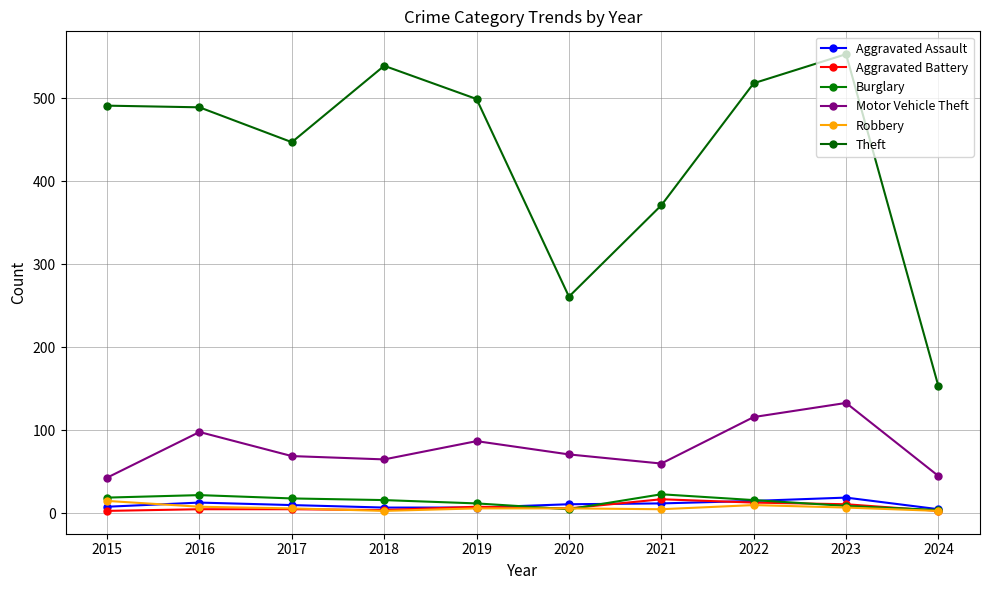

How many lines are shown in the chart?

6